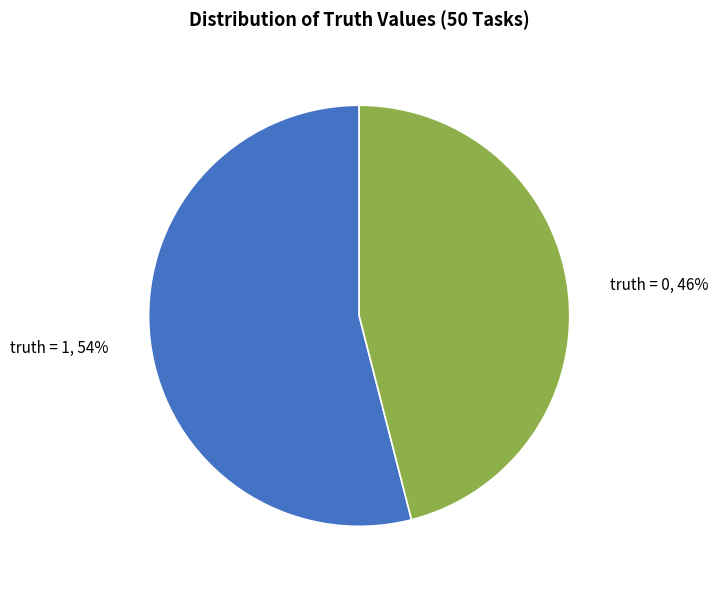

To the nearest percent, what percentage of the pie is truth = 1?

54%